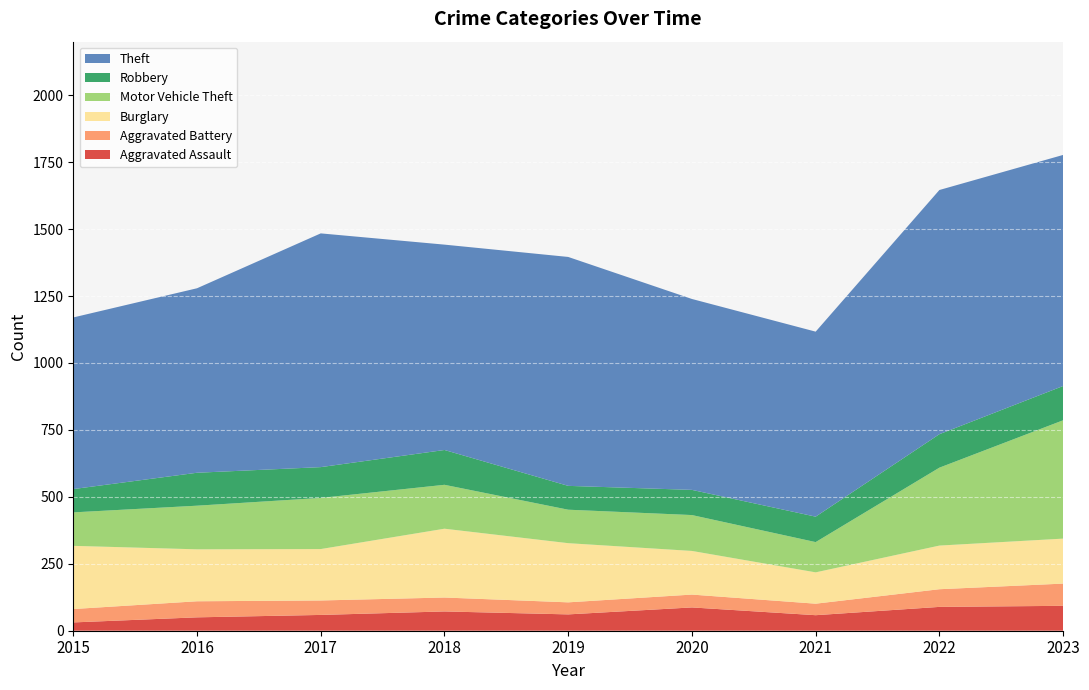

Reading left to right, list all the values displayed in this chart.

Aggravated Assault: 2015=31	2016=50	2017=59	2018=72	2019=61	2020=87	2021=58	2022=89	2023=93
Aggravated Battery: 2015=50	2016=60	2017=54	2018=52	2019=45	2020=48	2021=43	2022=66	2023=83
Burglary: 2015=236	2016=194	2017=192	2018=257	2019=221	2020=163	2021=117	2022=163	2023=168
Motor Vehicle Theft: 2015=125	2016=163	2017=191	2018=164	2019=125	2020=134	2021=113	2022=291	2023=442
Robbery: 2015=87	2016=123	2017=115	2018=130	2019=89	2020=94	2021=95	2022=125	2023=128
Theft: 2015=641	2016=689	2017=873	2018=767	2019=855	2020=713	2021=691	2022=912	2023=863